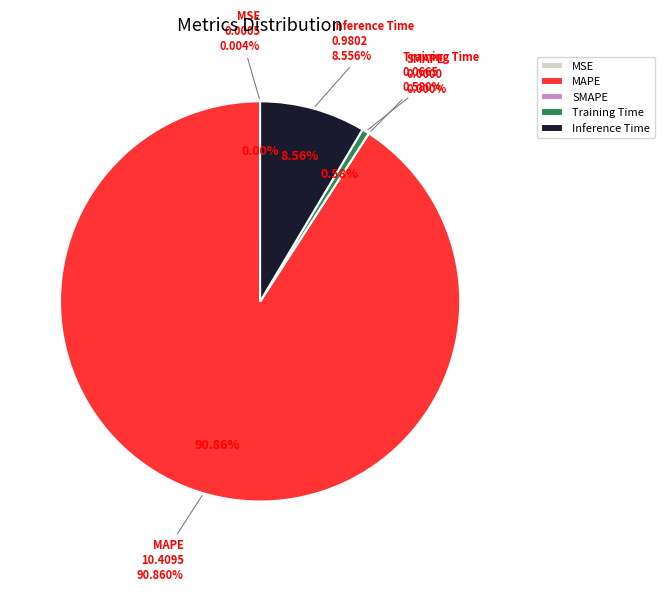

How many segments does this pie chart have?

5